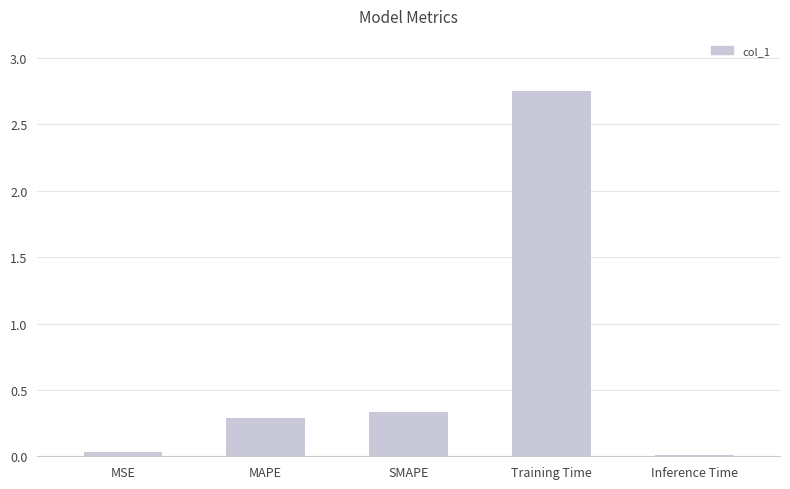

What is the label of the 5th bar from the right?

MSE